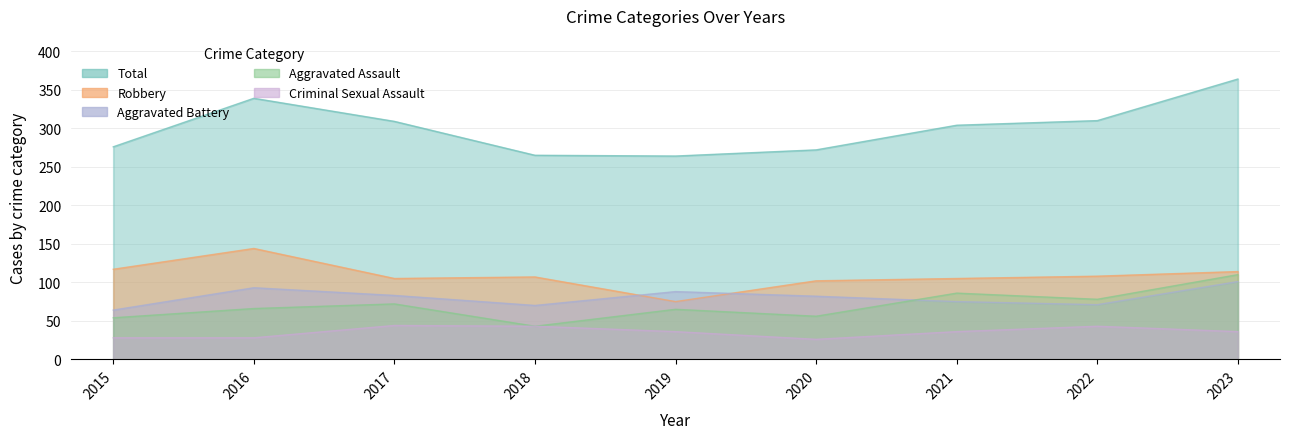

What is the smallest value displayed?

26